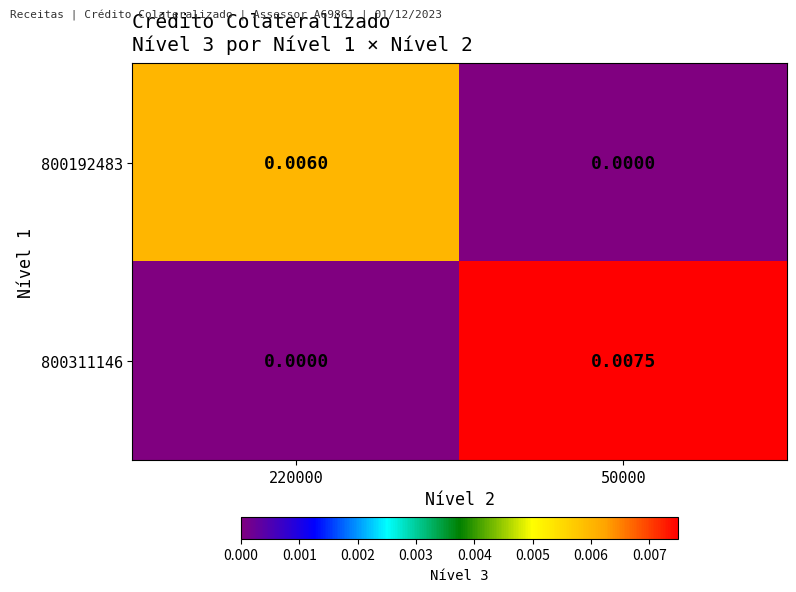

Is the value of 800311146 at 50000 greater than the value of 800192483 at 50000?

Yes